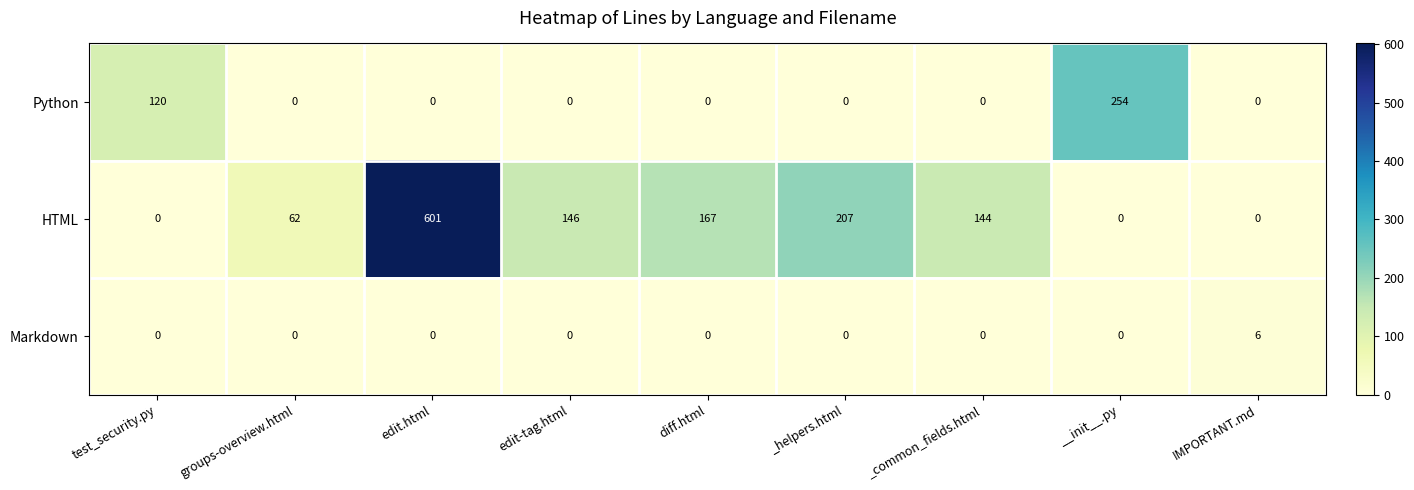

True or false: Python has a value of 0 at edit-tag.html.

True